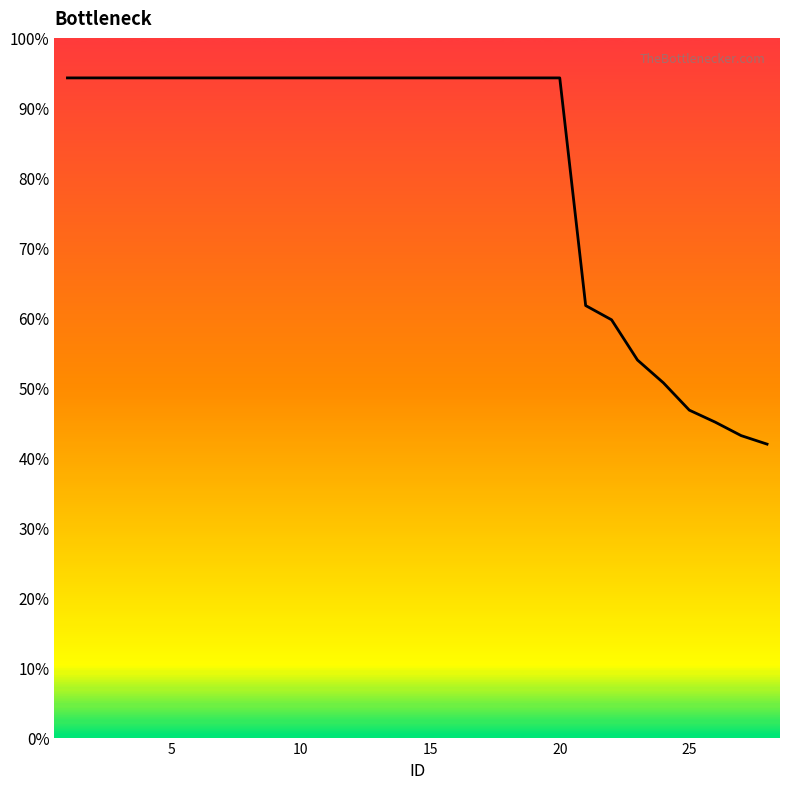

Does the chart display data point markers on the line(s)?

No